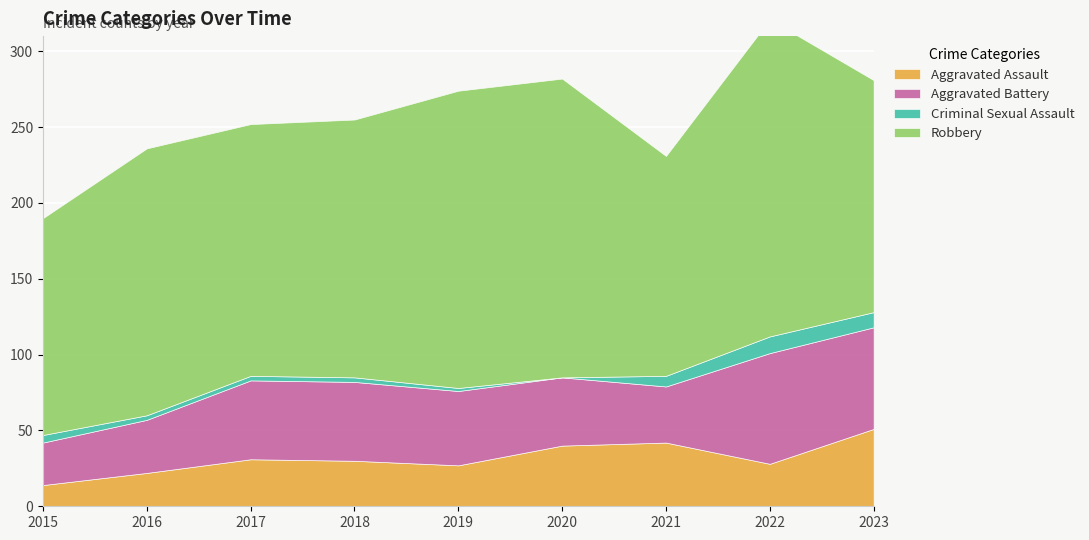

At which category does the chart reach its minimum across all series?

2020